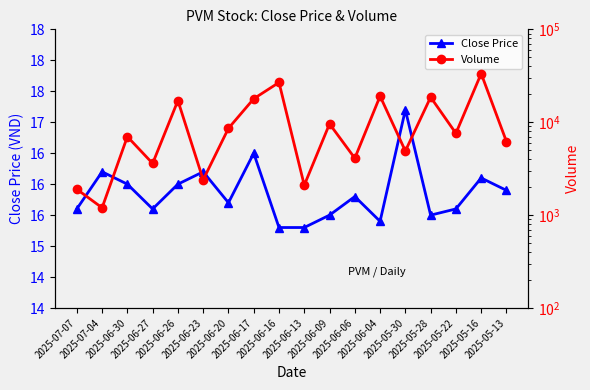

What value does the Close Price series have at 2025-06-16?

15.3